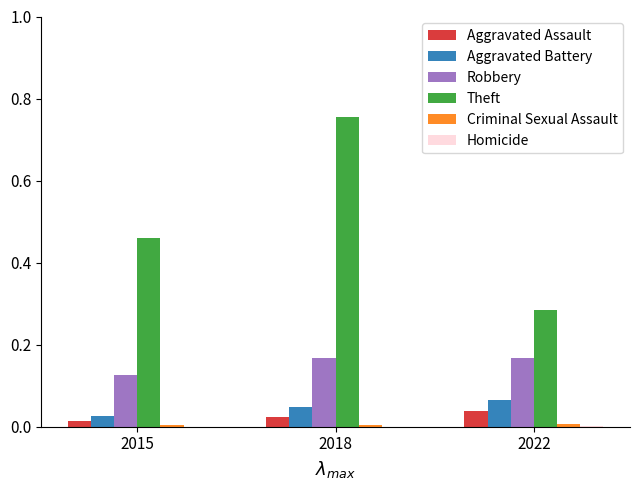

Does the chart contain stacked bars?

No